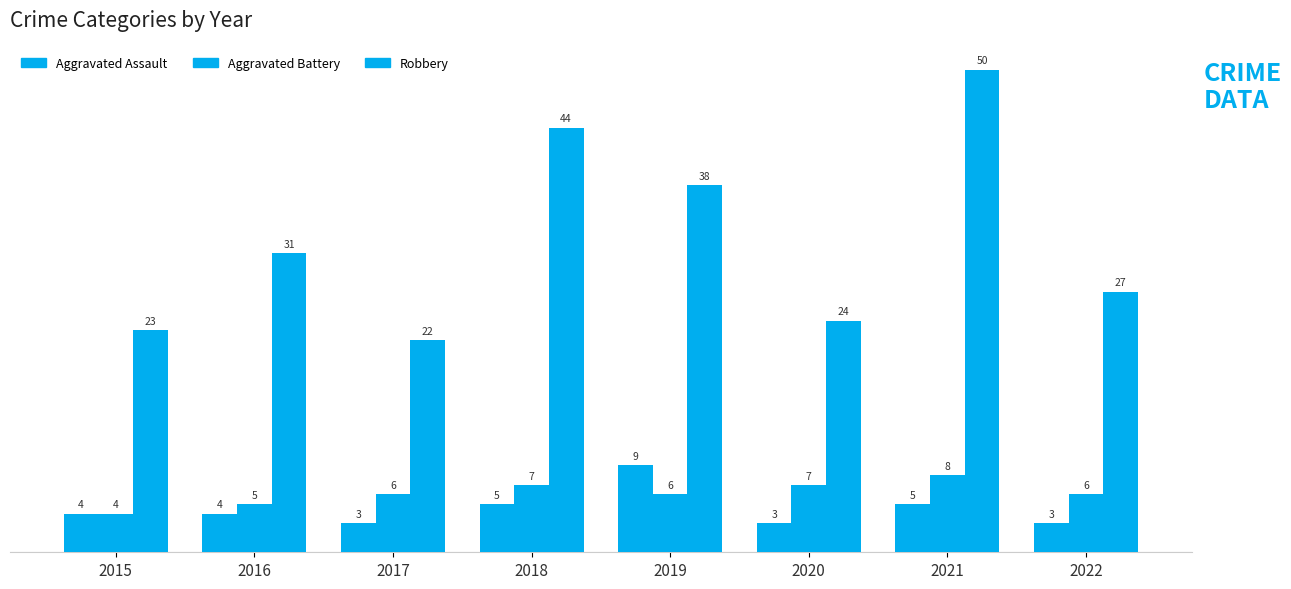

How many series are shown in this chart?

3